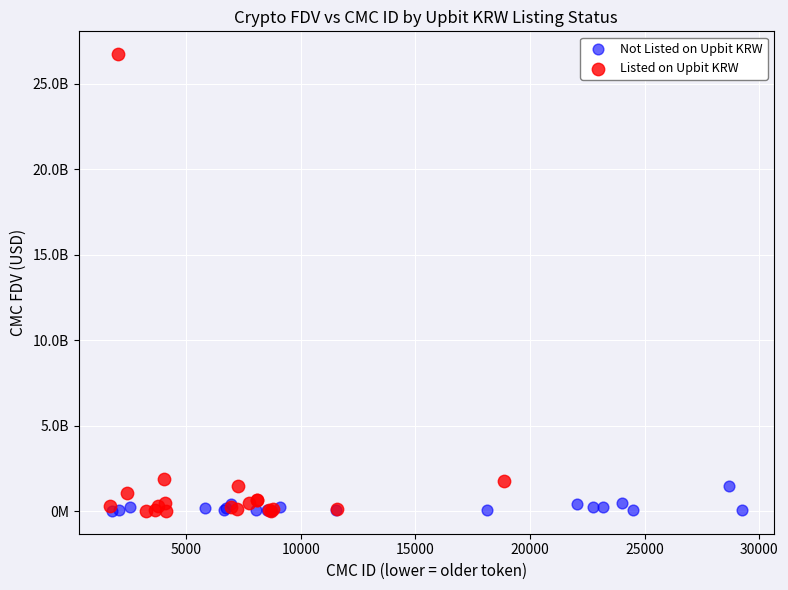

What are all the series names shown in the legend?

Not Listed on Upbit KRW, Listed on Upbit KRW